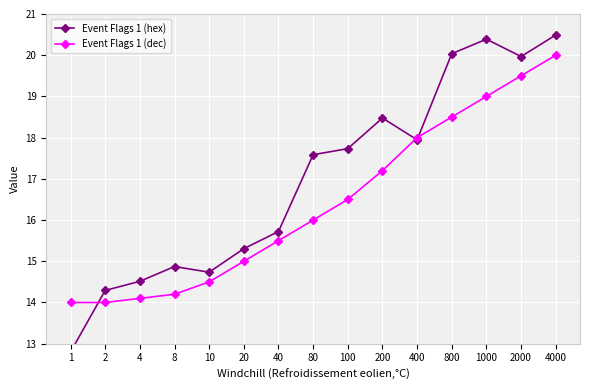

True or false: Event Flags 1 (hex) and Event Flags 1 (dec) intersect in this chart.

True